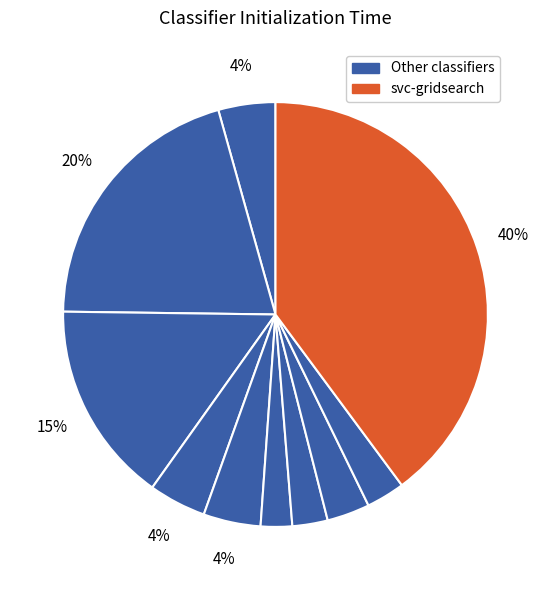

How many slices are in this pie chart?

10